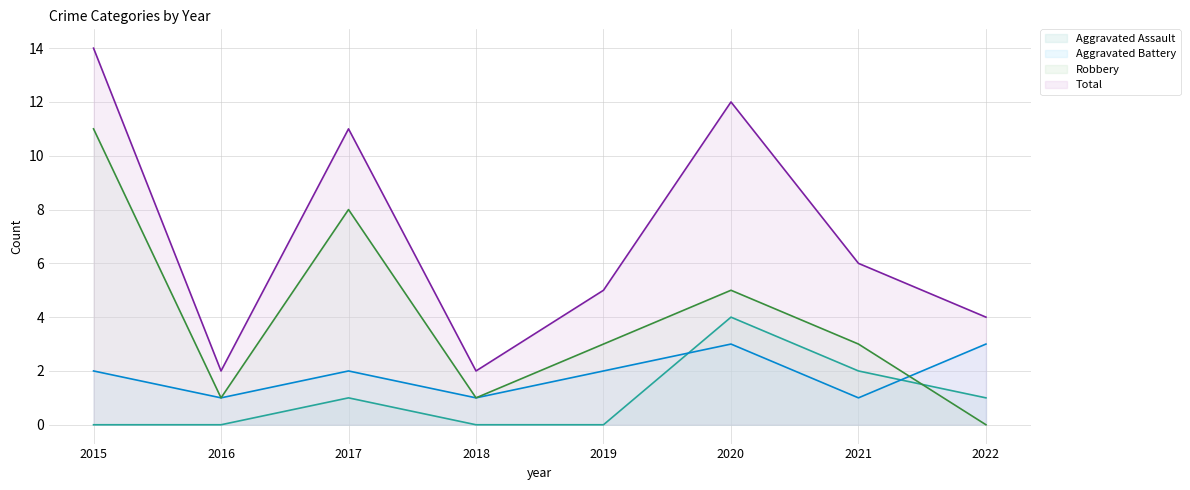

How many lines are shown in the chart?

4